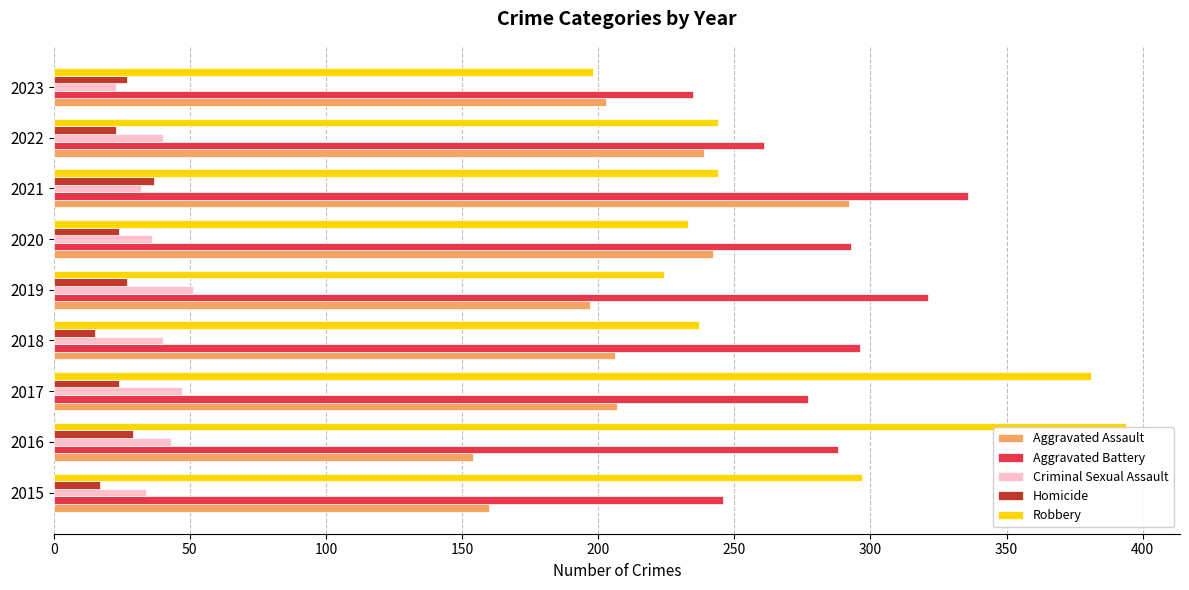

At 2018, list the series in order from smallest to largest.

Homicide, Criminal Sexual Assault, Aggravated Assault, Robbery, Aggravated Battery